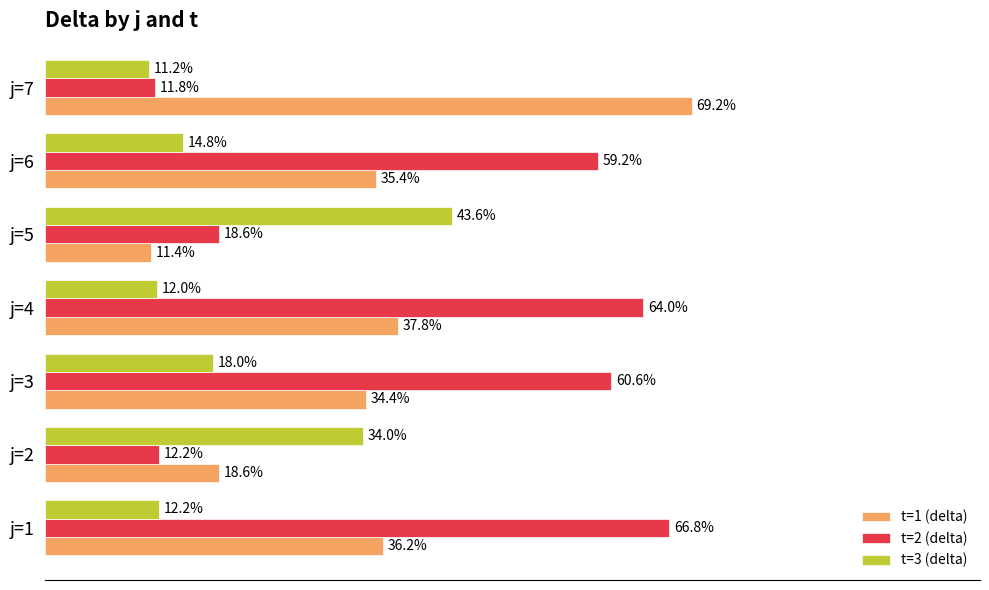

Rank the series by their maximum value, from lowest to highest.

t=3 (delta), t=2 (delta), t=1 (delta)